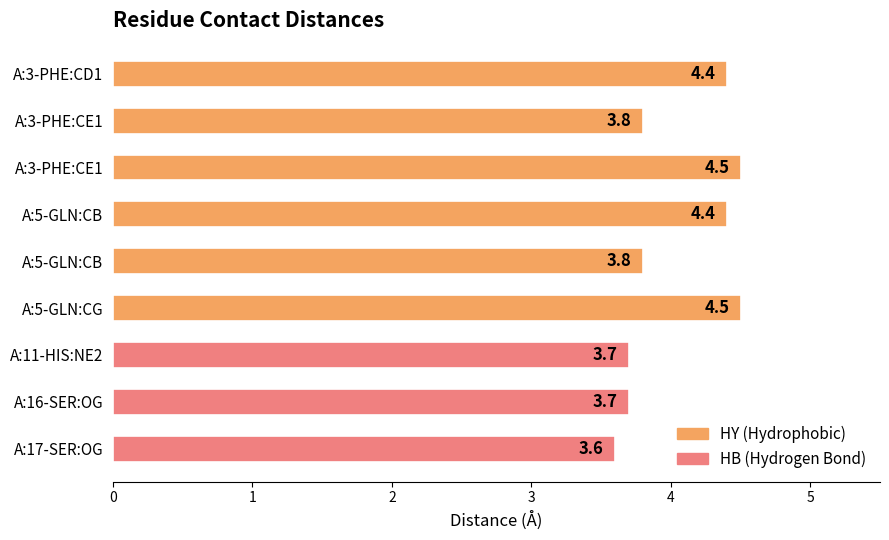

What is the sum of the values at A:3-PHE:CE1 and A:17-SER:OG?

8.1